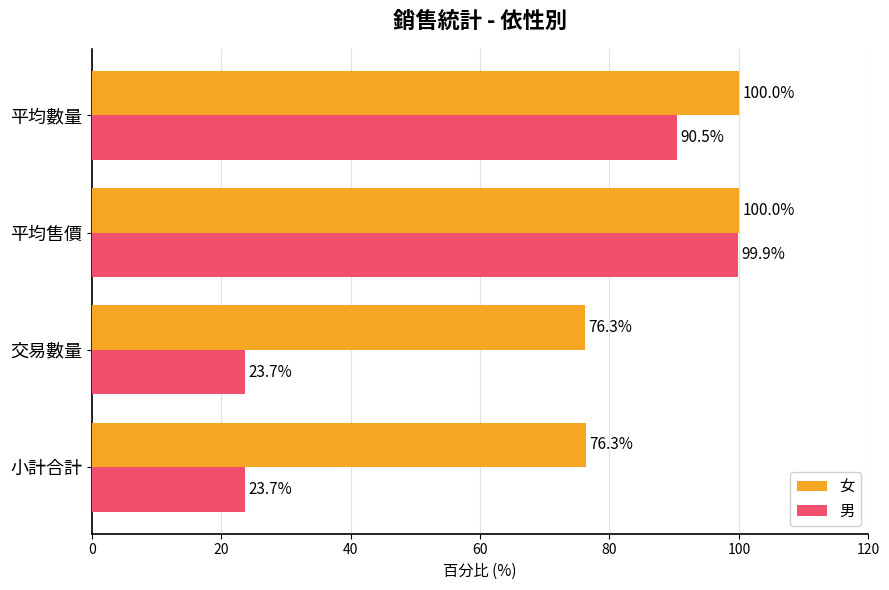

At which category is the sum across all series the highest?

平均售價